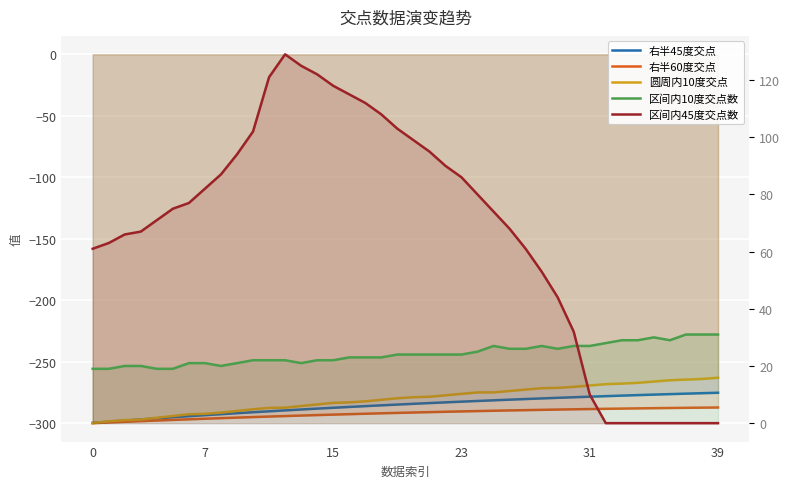

Count the number of categories in the chart.

40